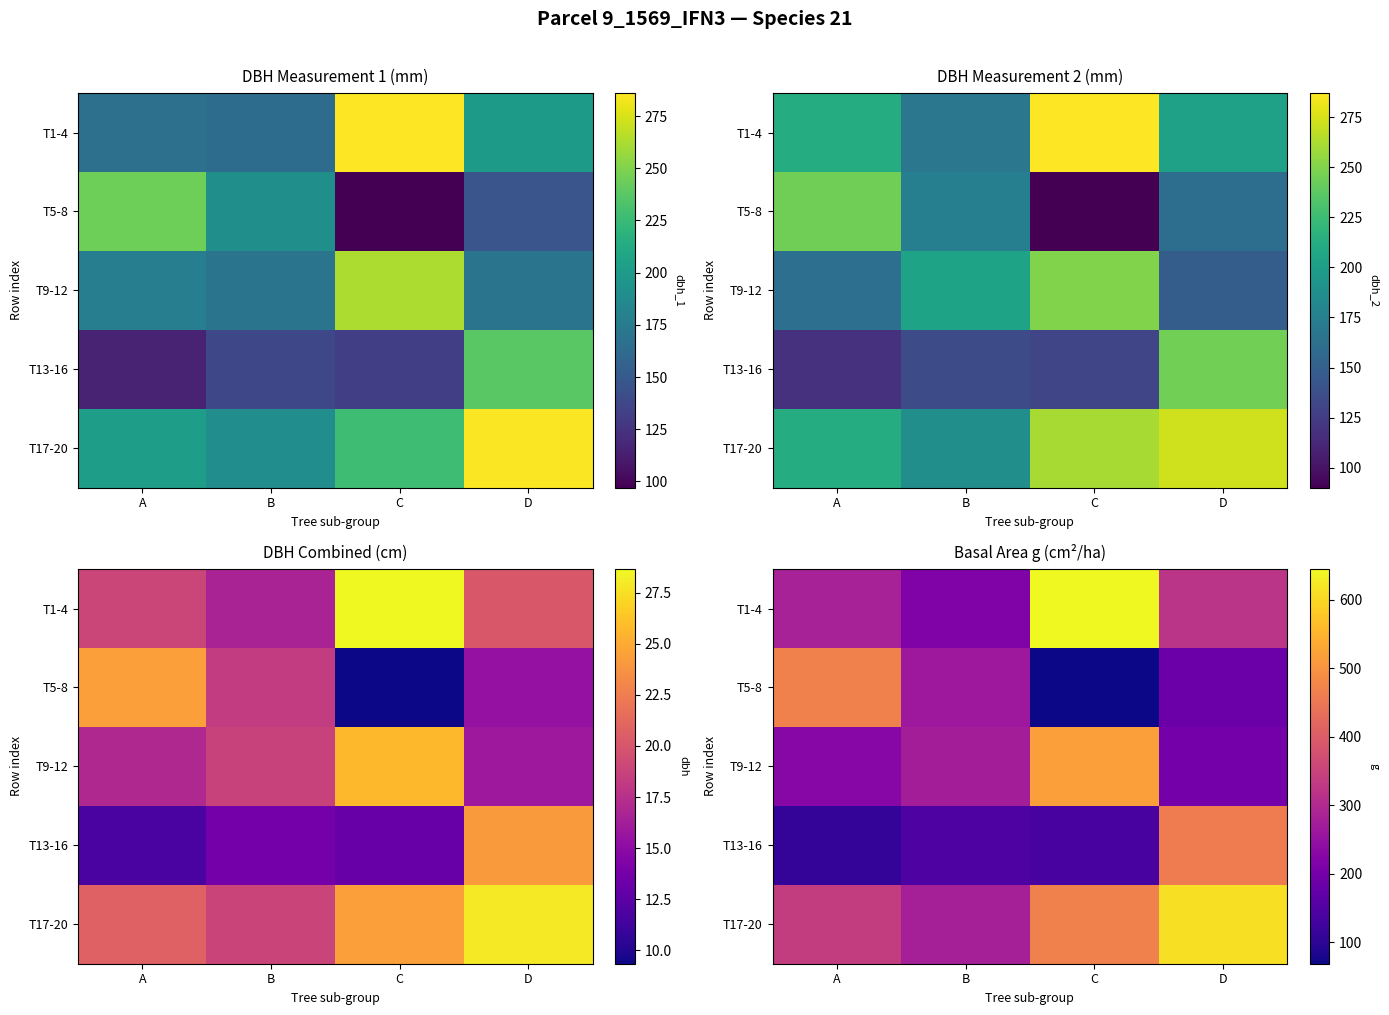

Which category has the lowest value across all series?

C